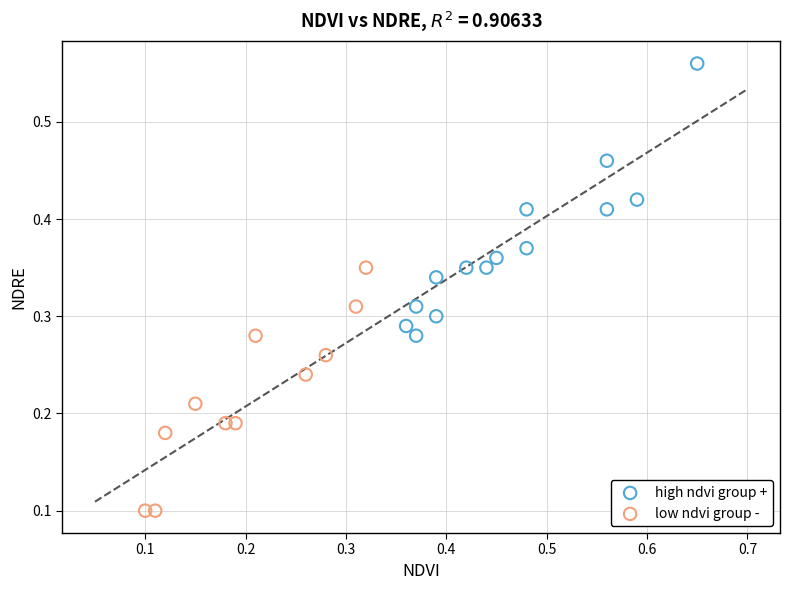

Which series contains the highest Y value?

high ndvi group +